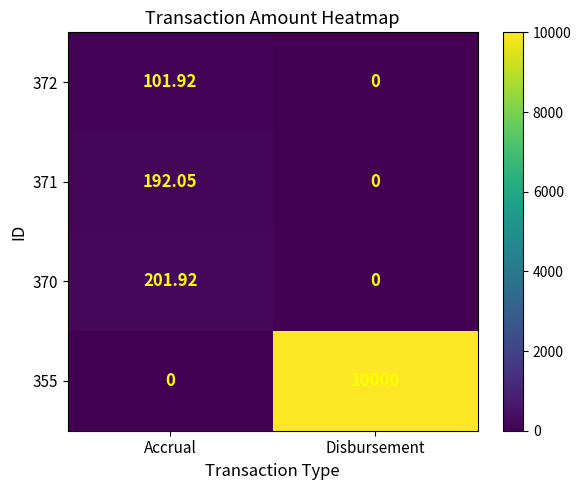

Where is 370 nearest to the value 100?

Disbursement